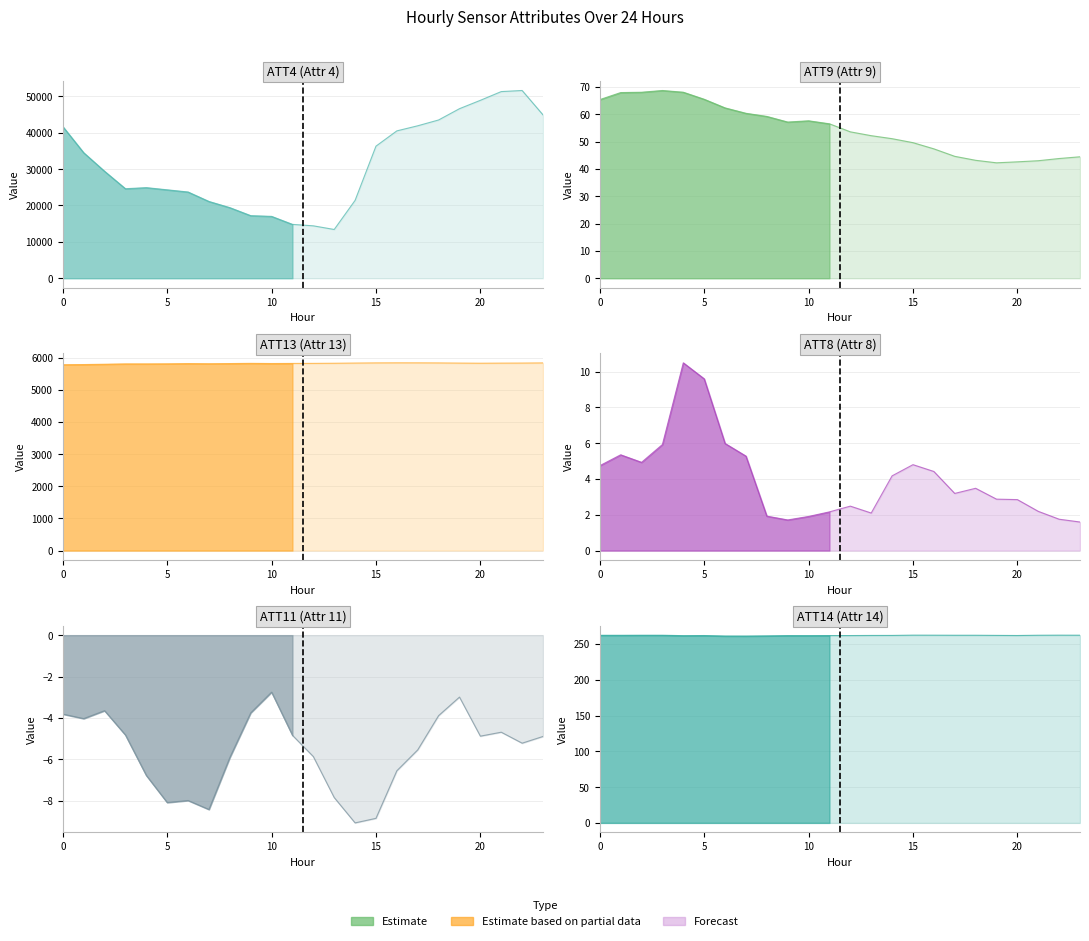

What is the minimum value shown in the chart?

-9.1